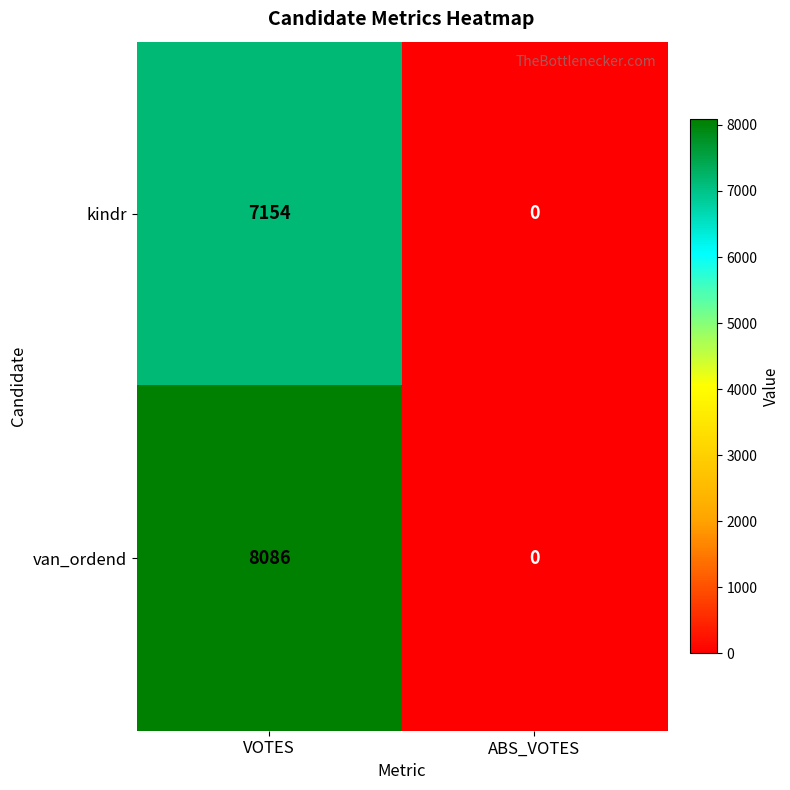

Which series has the largest total across all categories?

van_ordend